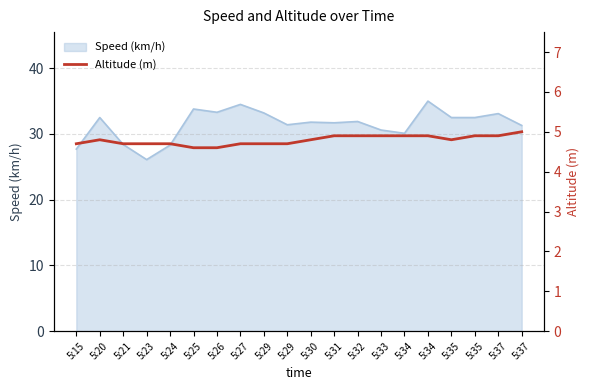

True or false: the data shows 3.3 at 5:30.

False